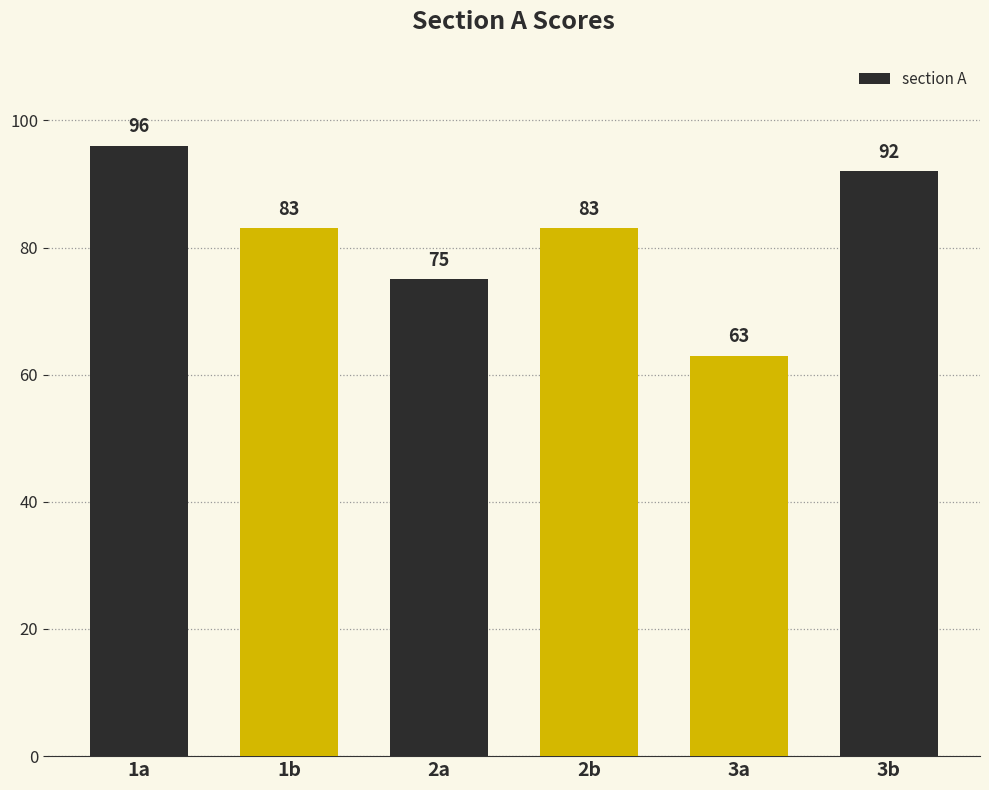

How many values are between 75 and 92?

4